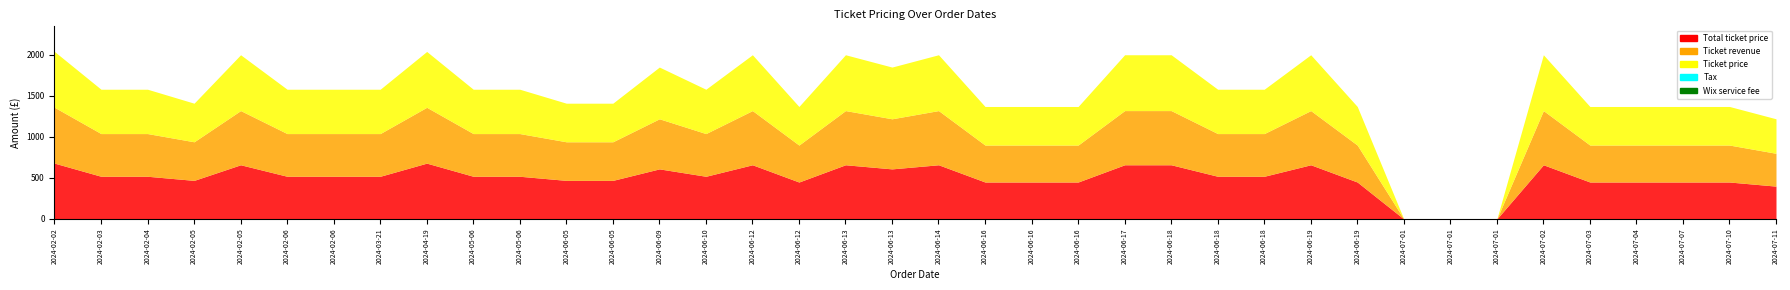

What is the label of the 21st point from the left?

2024-06-16